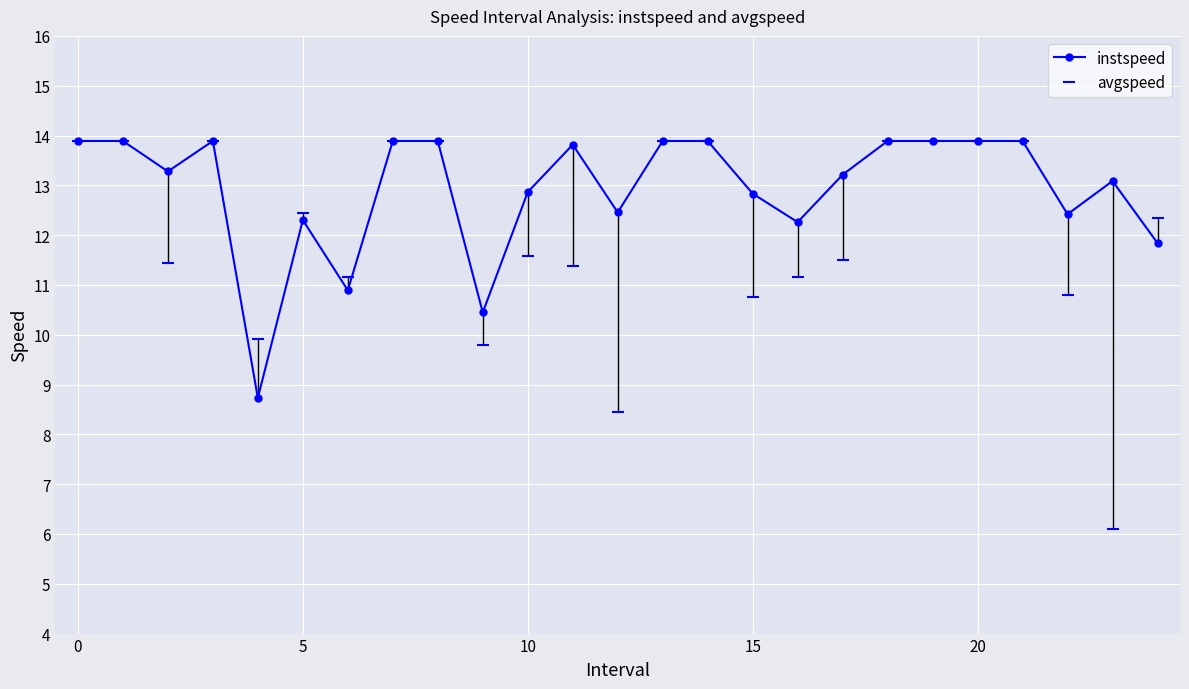

In avgspeed, how many points are higher than both neighbors (excluding endpoints)?

3